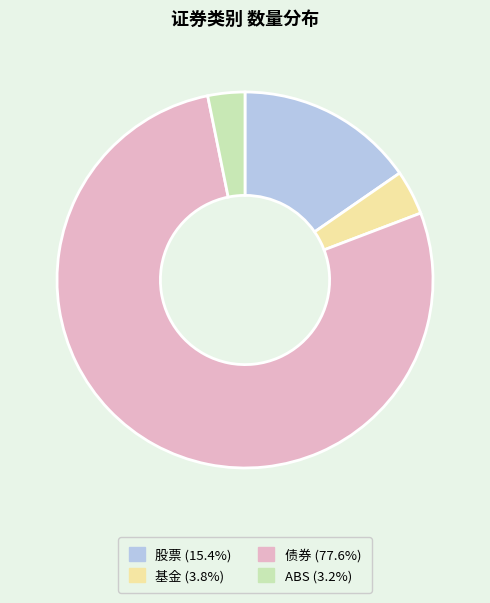

How many segments does this pie chart have?

4